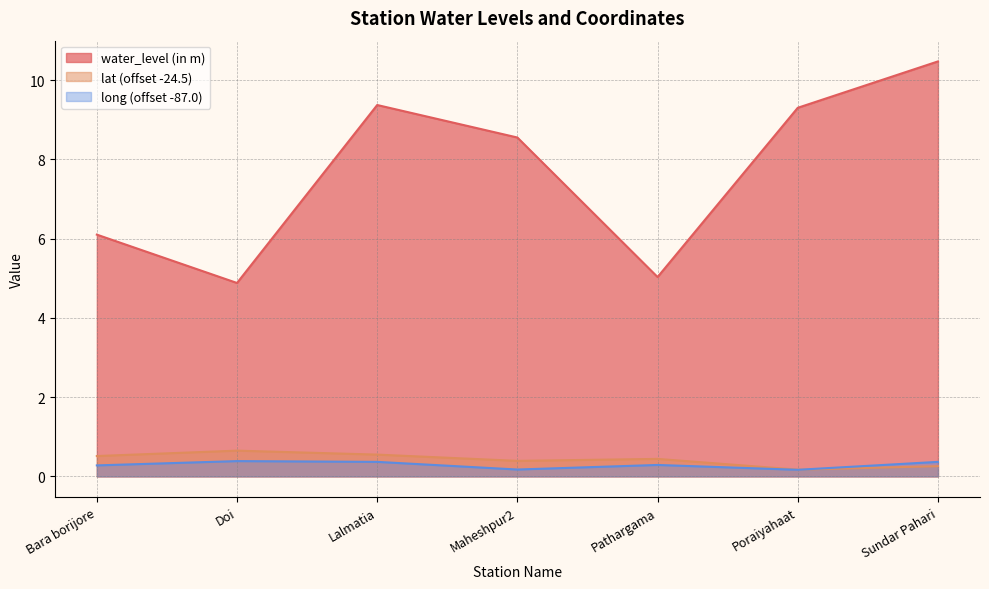

Which label corresponds to the largest value in the chart?

Sundar Pahari